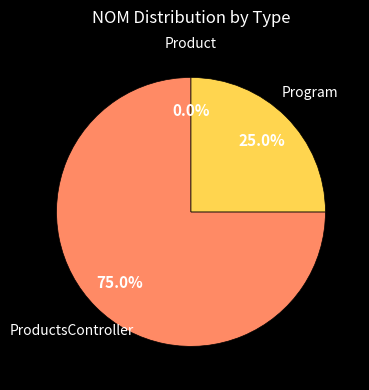

To the nearest percent, what portion does ProductsController represent?

75%